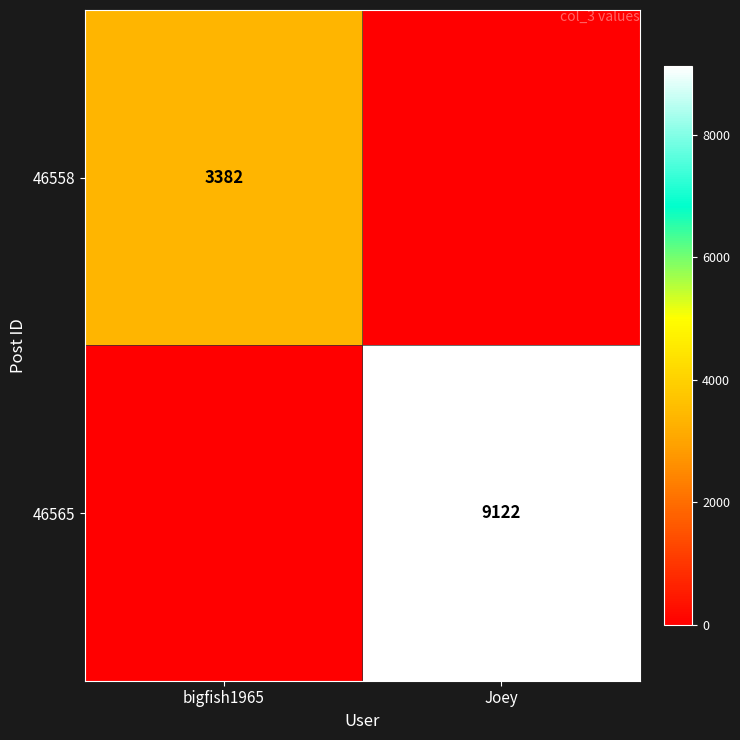

The 46558 series shows 979 at bigfish1965. True or false?

False